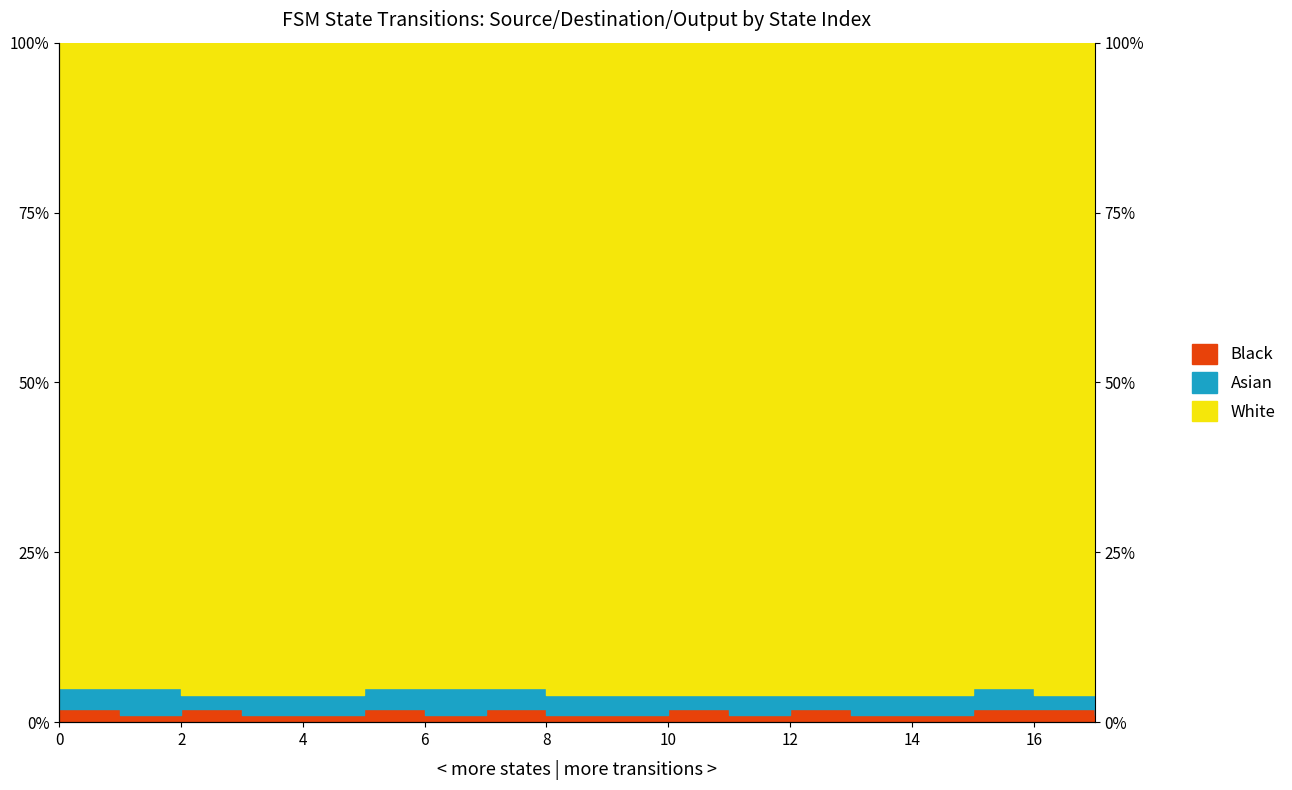

True or false: Black and White cross at least once.

False